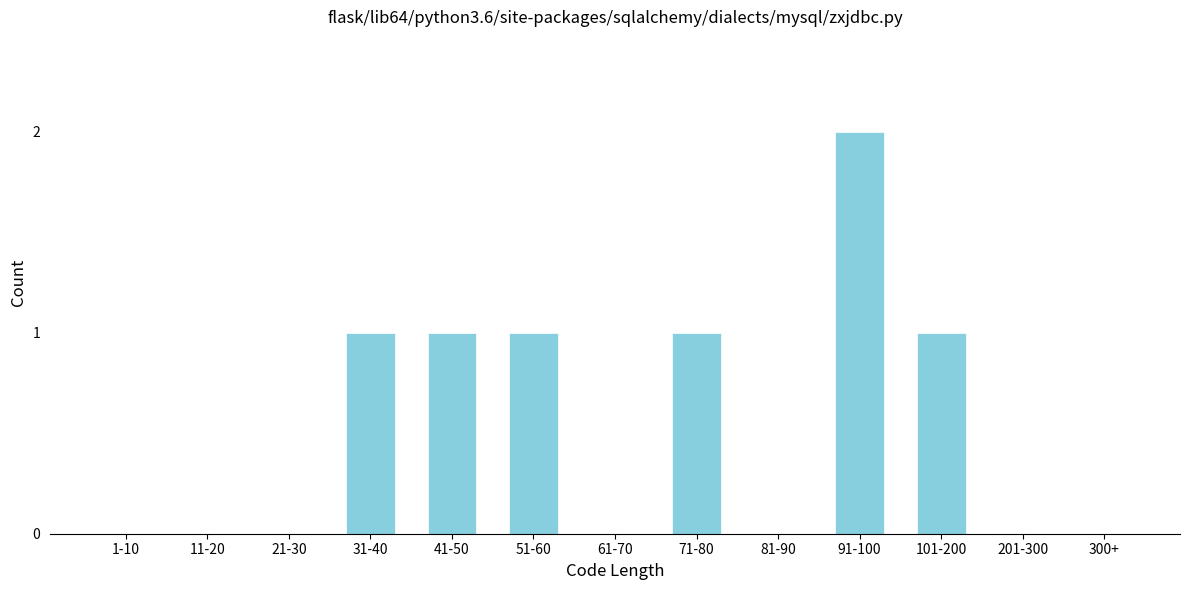

Reading left to right, transcribe all the data shown in this chart.

1-10=0	11-20=0	21-30=0	31-40=1	41-50=1	51-60=1	61-70=0	71-80=1	81-90=0	91-100=2	101-200=1	201-300=0	300+=0